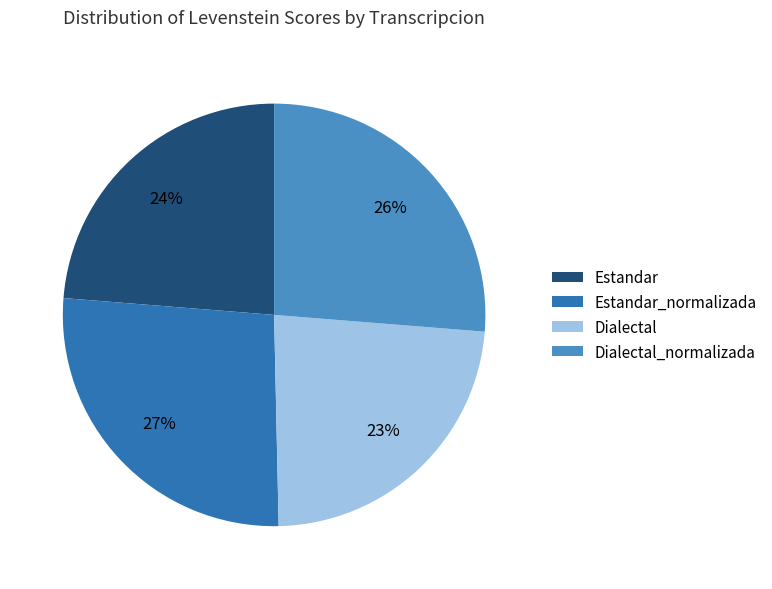

To the nearest percent, what portion does Dialectal represent?

23%